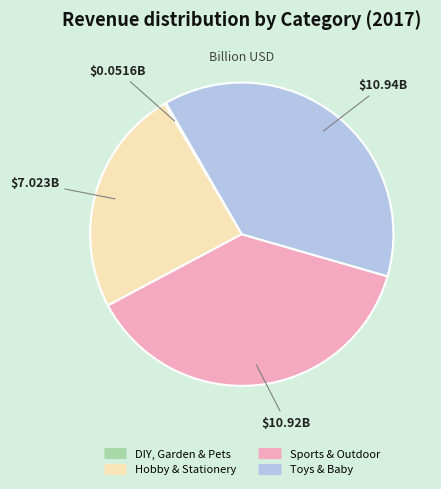

Does Sports & Outdoor represent more than half of the total?

No